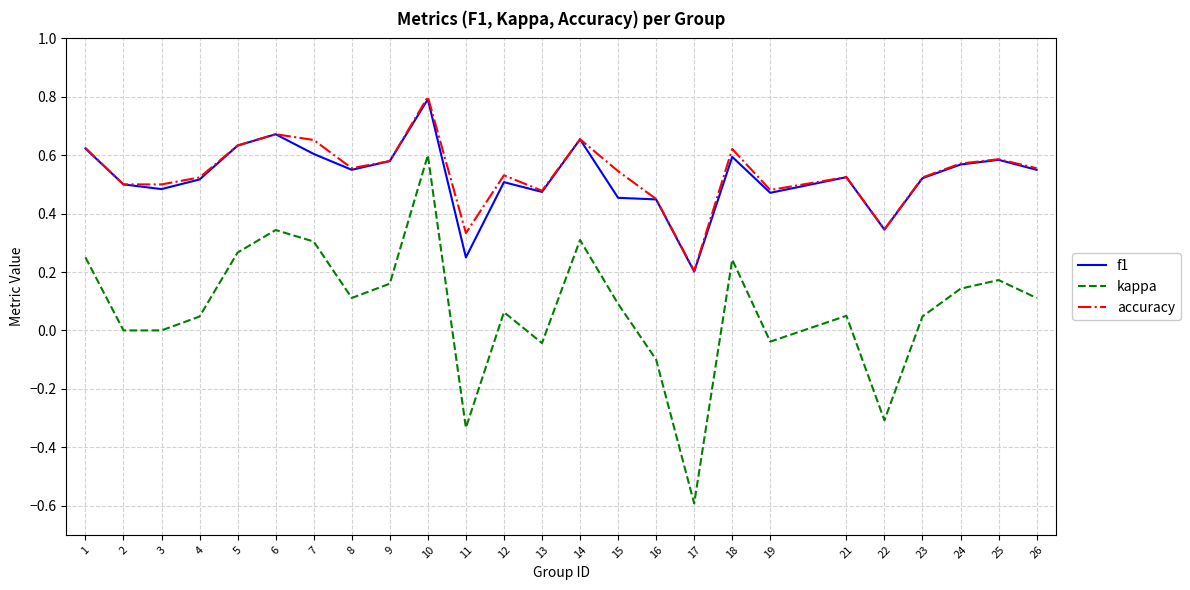

The f1 series shows 0.6 at 5. True or false?

True